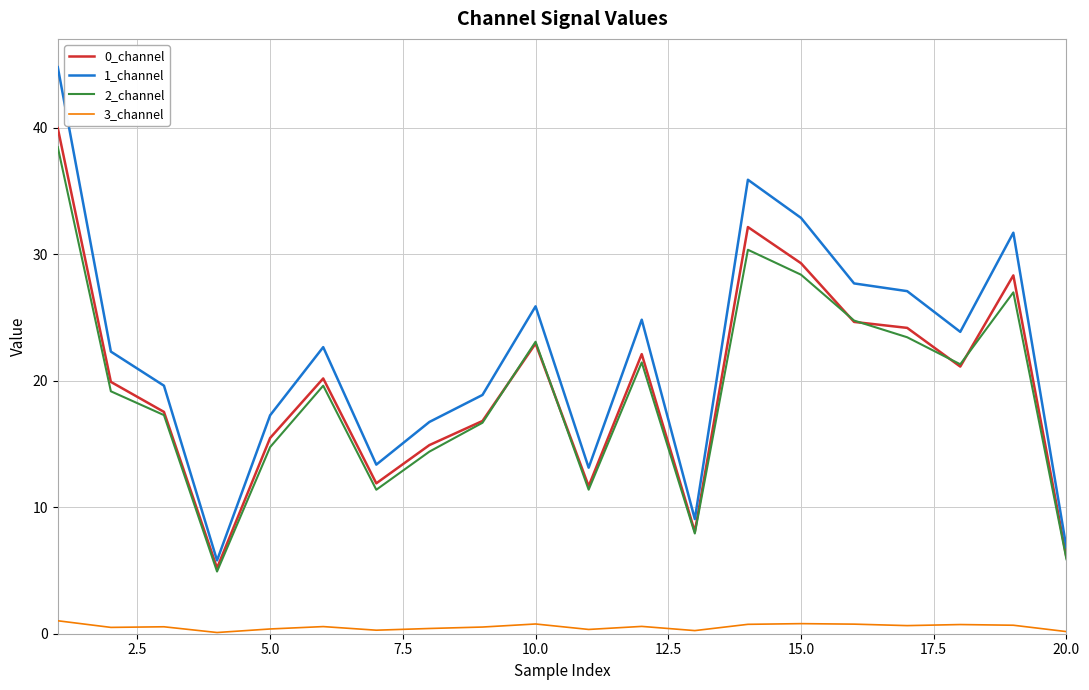

What is the greatest value displayed?

44.8